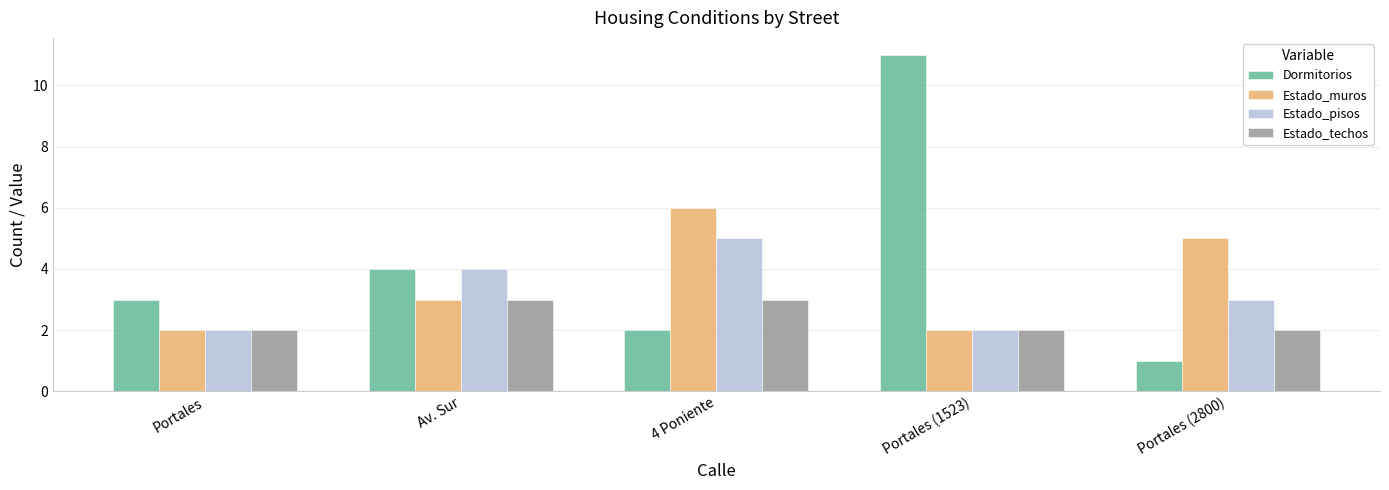

What is the difference between the second highest and second lowest values in the Dormitorios series?

2